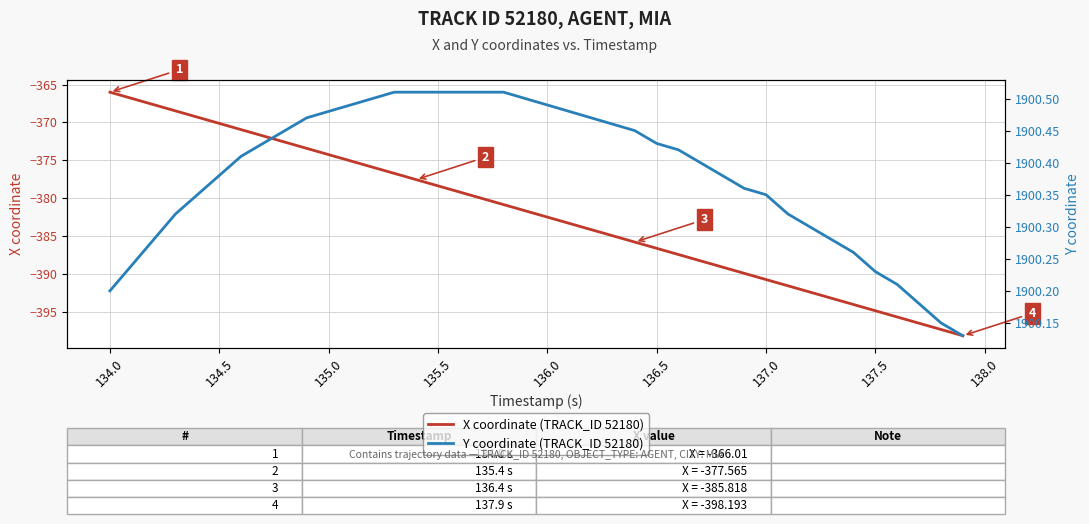

At which label does X coordinate (TRACK_ID 52180) reach its peak?

134.0